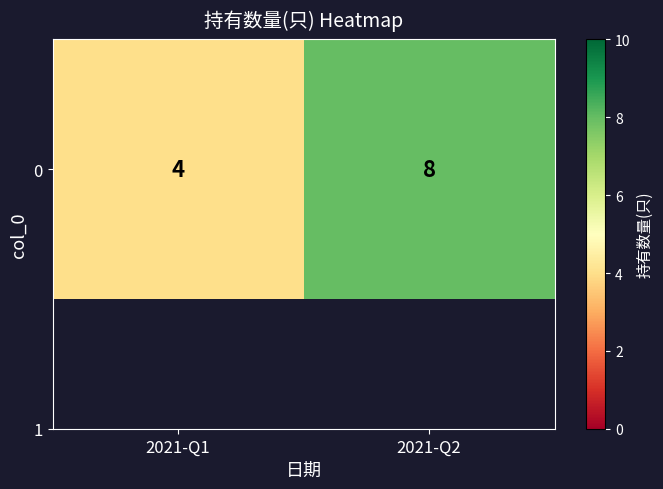

What is the difference between the maximum and minimum values?

4